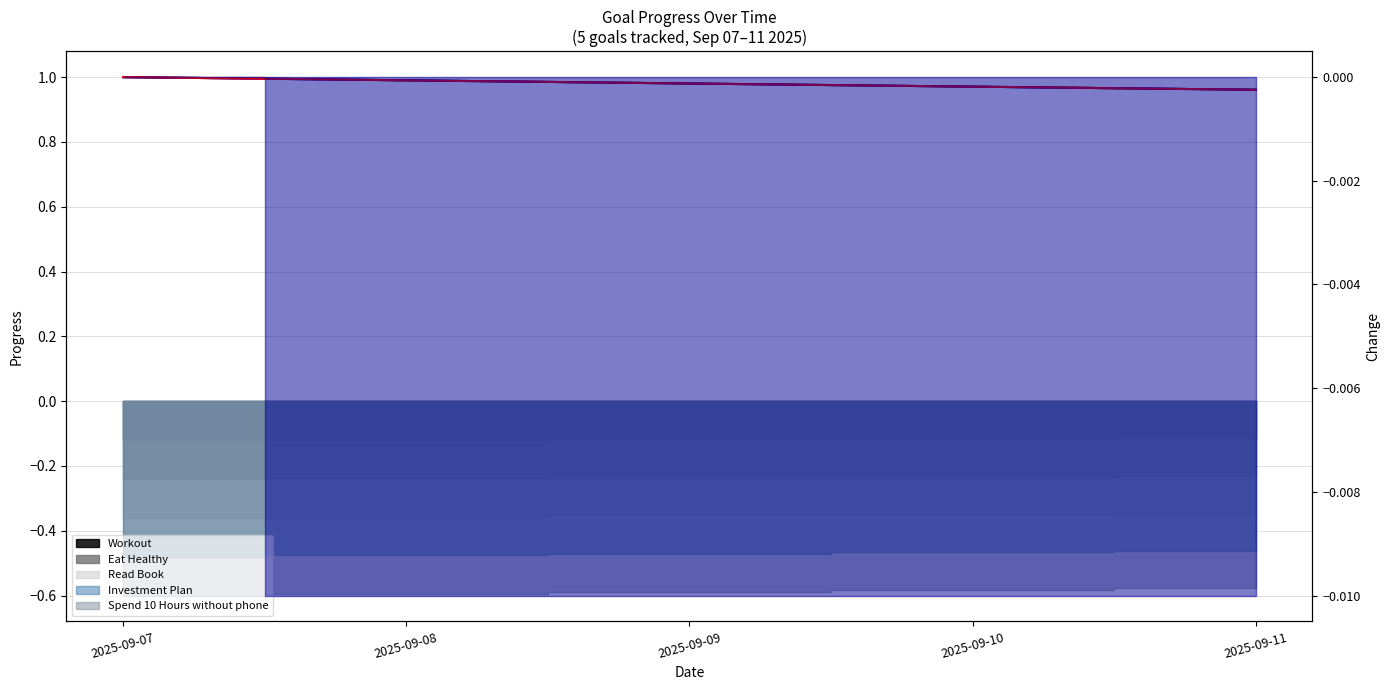

Reading right to left, list all the values displayed in this chart.

Workout (progress): 2025-09-11=1.0	2025-09-10=1.0	2025-09-09=1.0	2025-09-08=1.0	2025-09-07=1.0
Eat Healthy (progress): 2025-09-11=1.0	2025-09-10=1.0	2025-09-09=1.0	2025-09-08=1.0	2025-09-07=1.0
Read Book (progress): 2025-09-11=1.0	2025-09-10=1.0	2025-09-09=1.0	2025-09-08=1.0	2025-09-07=1.0